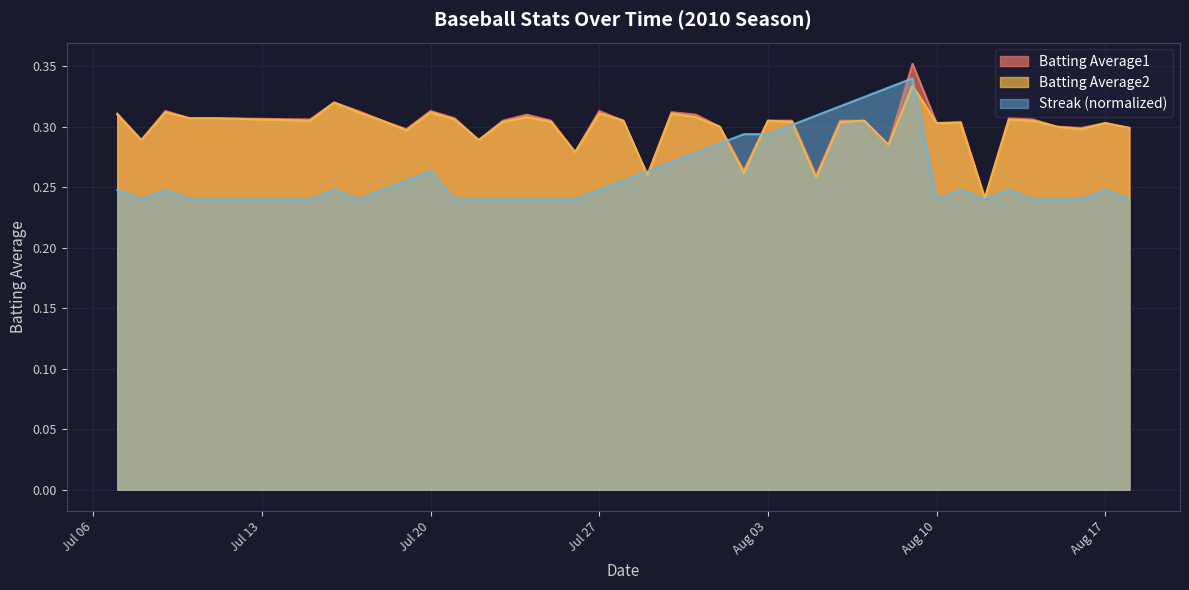

What is the total value across all series at 2010-07-29?

0.8